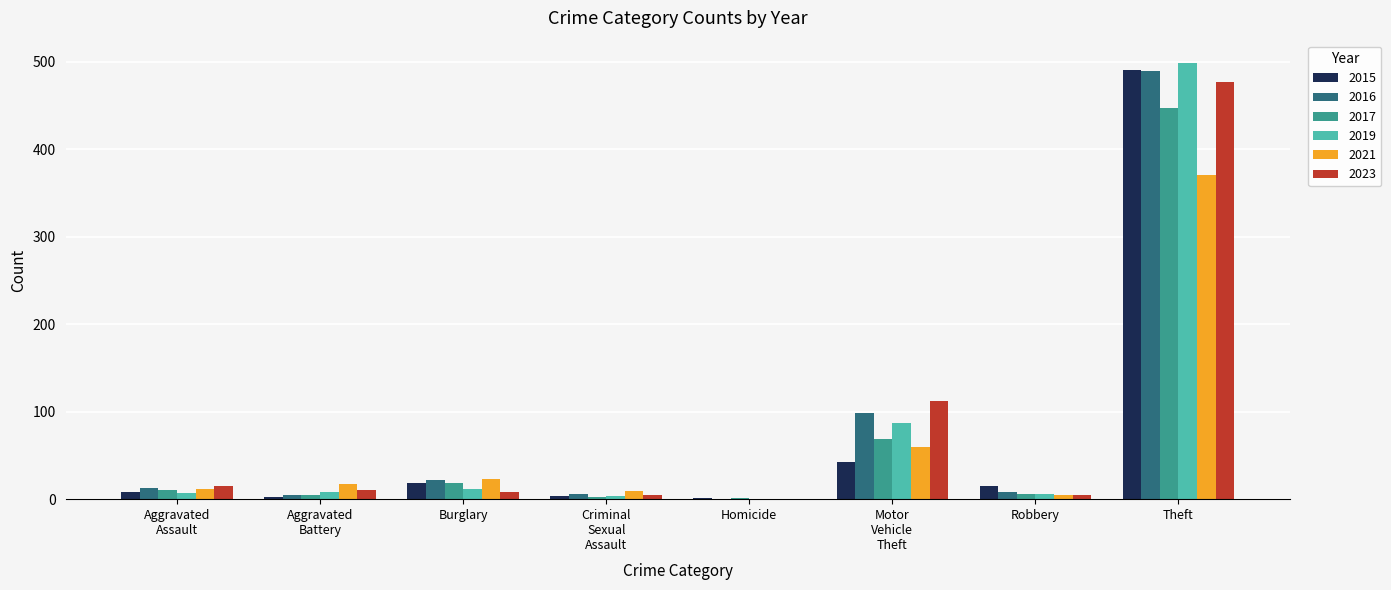

What is the sum of all 2017 values?

558